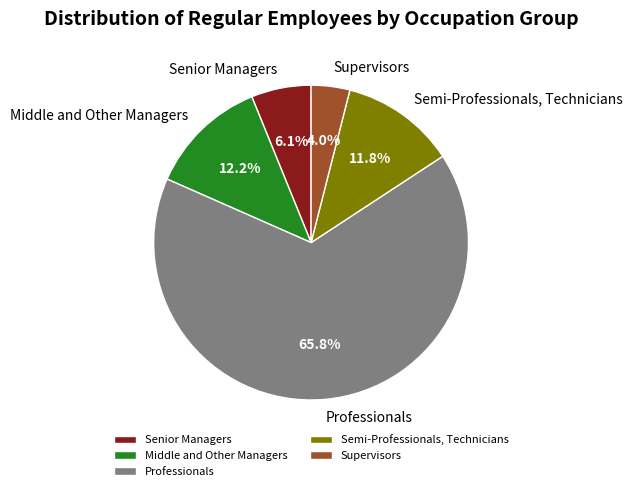

Between Professionals and Semi-Professionals, Technicians, which is larger?

Professionals